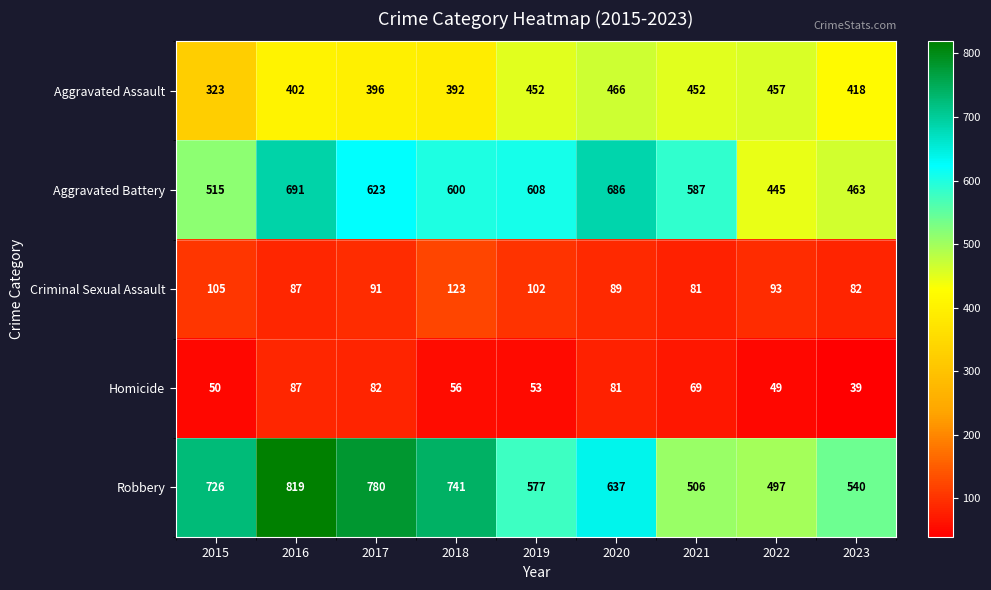

The value of Robbery at 2020 is 637. True or false?

True